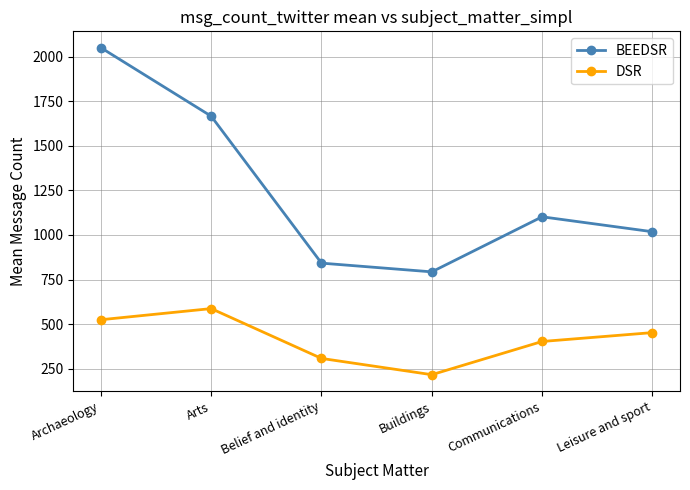

Reading left to right, list all the values displayed in this chart.

BEEDSR: 2051.3	1666.9	841.9	792.9	1102.0	1018.2
DSR: 524.2	586.7	307.0	215.7	402.1	451.9